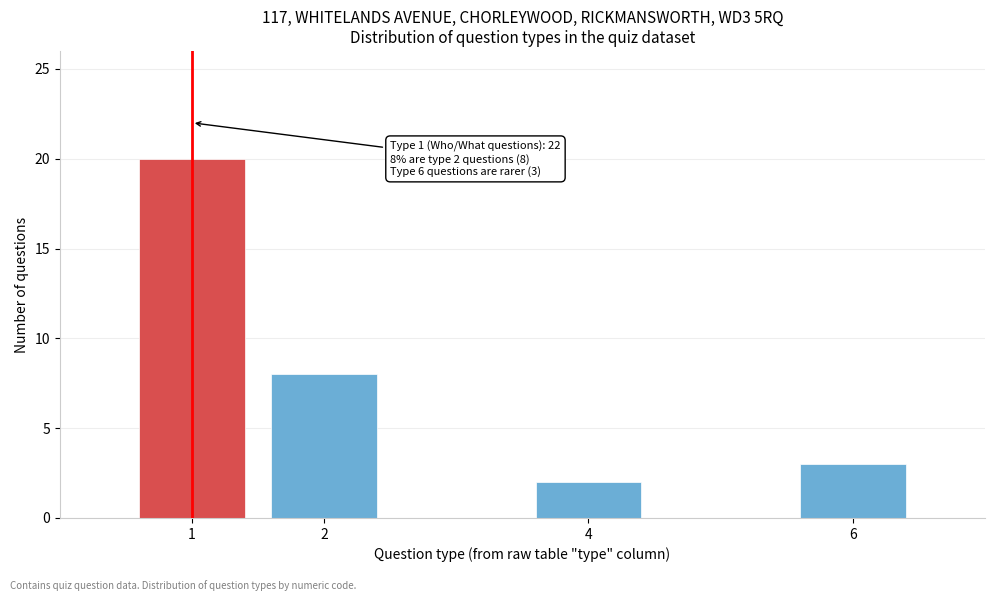

Reading right to left, transcribe all the data shown in this chart.

3	2	8	20